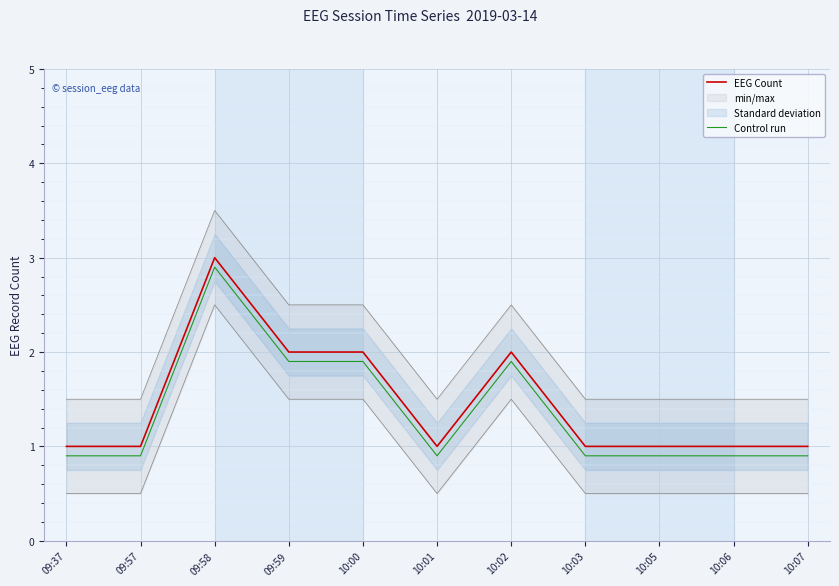

At how many categories does at least one series exceed 1?

4